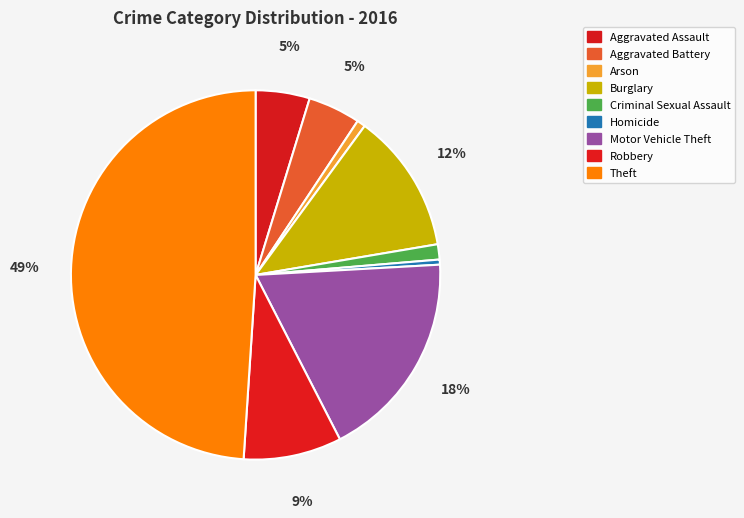

To the nearest percent, what is the combined percentage of Arson and Robbery?

9%